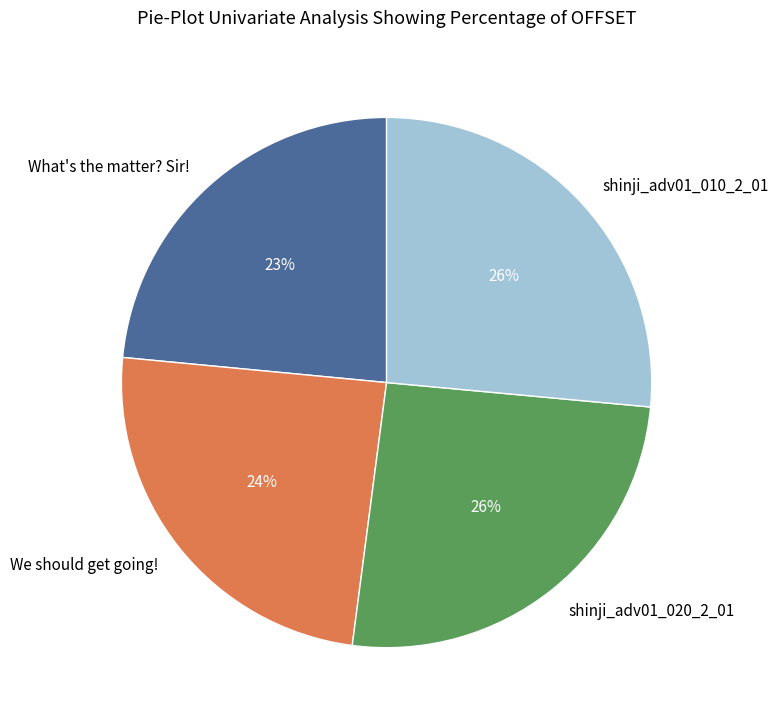

What is the ratio of the value at shinji_adv01_020_2_01 to the value at shinji_adv01_010_2_01?

1.0